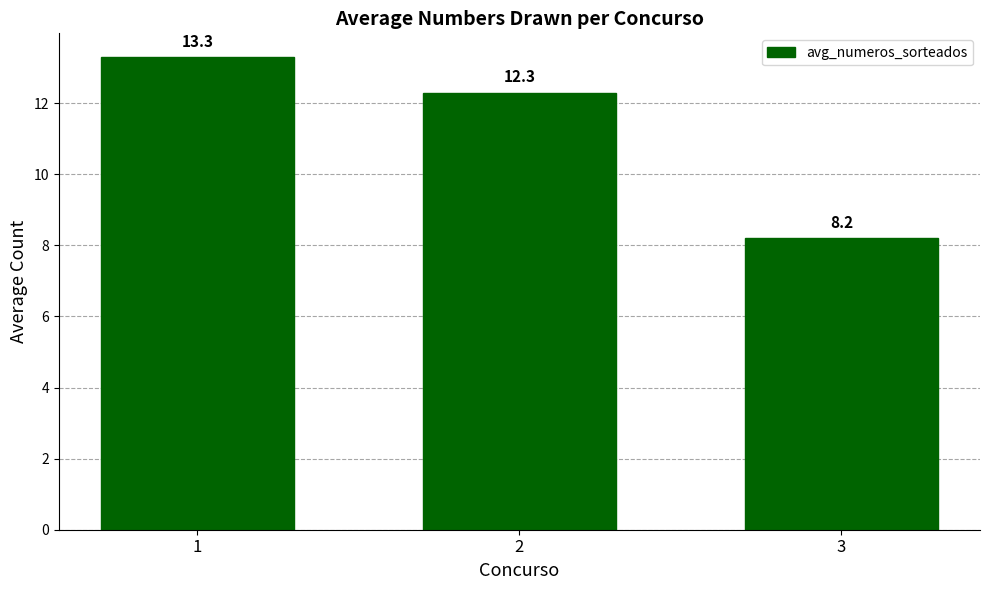

The value at 3 is 12.6. True or false?

False